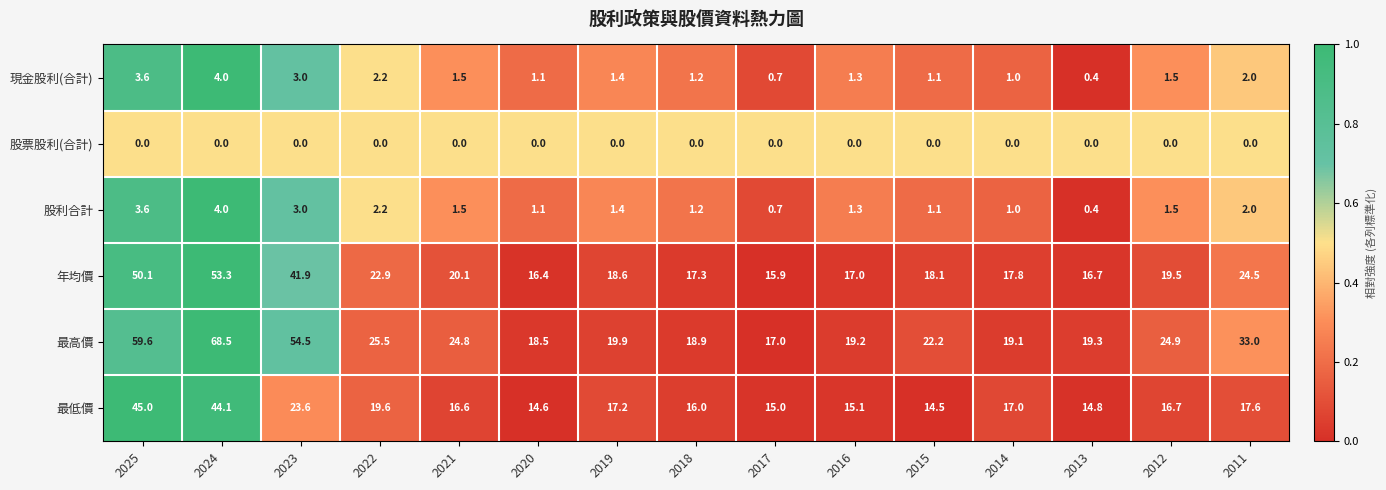

At how many categories does at least one series exceed 0?

15